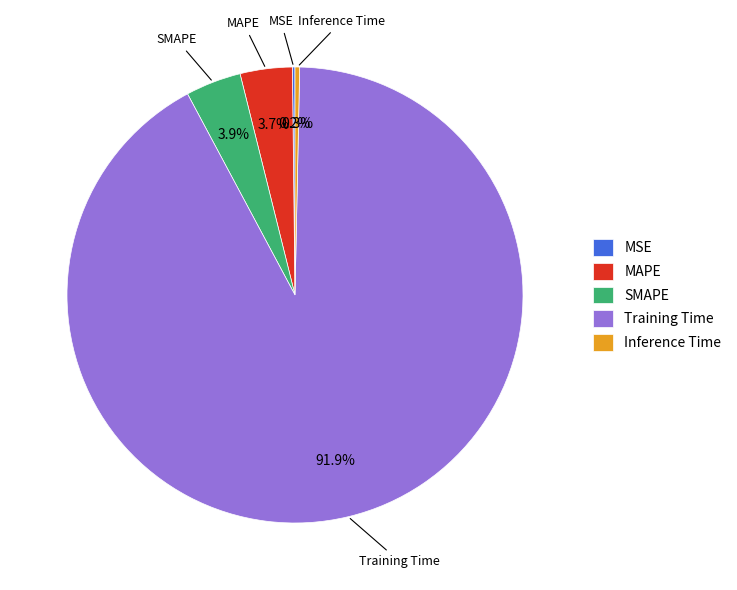

Which category accounts for the majority?

Training Time